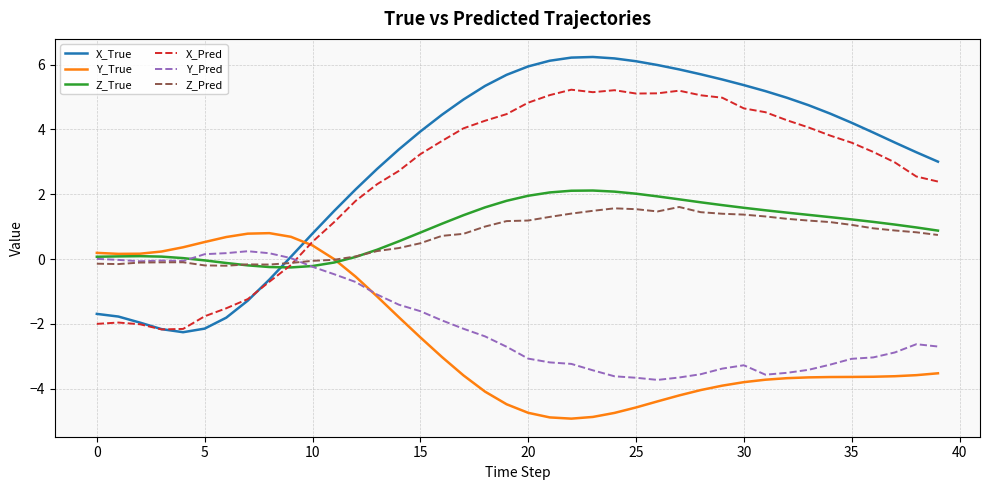

What is the lowest value of the X_Pred series?

-2.2